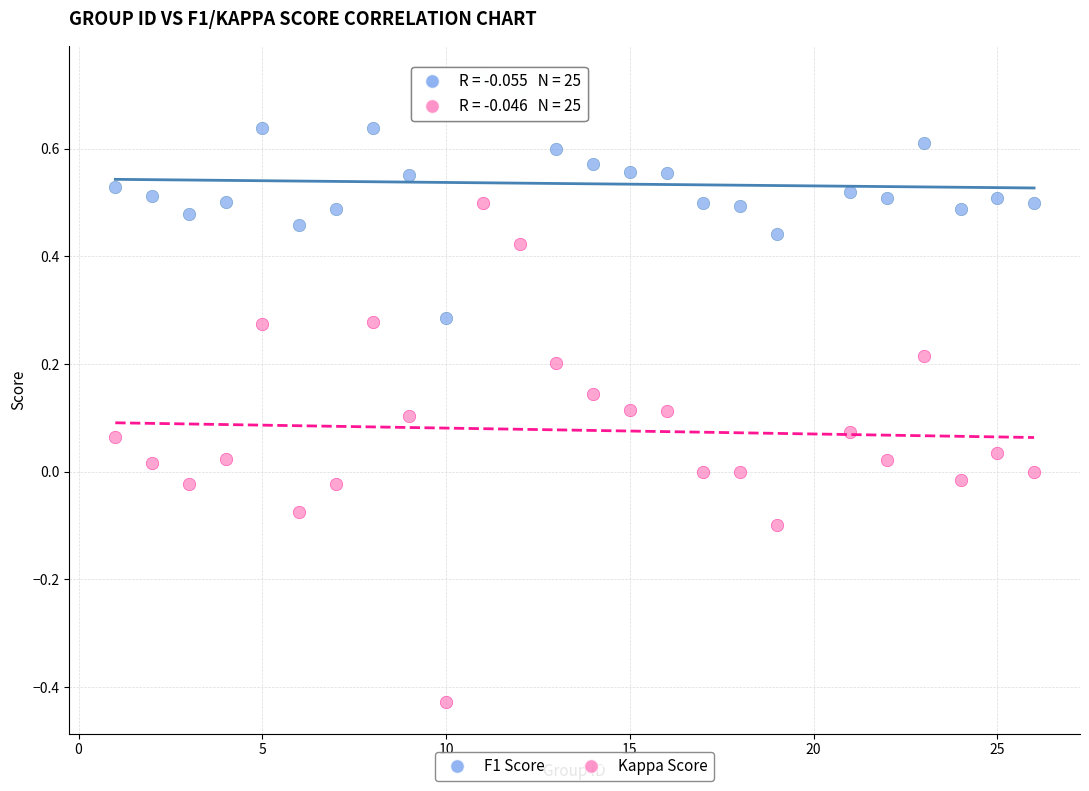

Which series has the widest spread of Y values?

Kappa Score